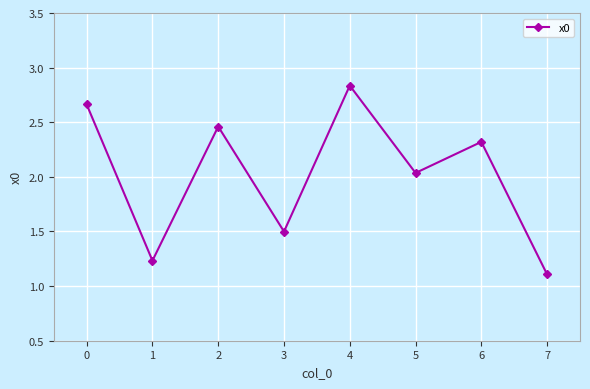

At which label is the value closest to 1?

7